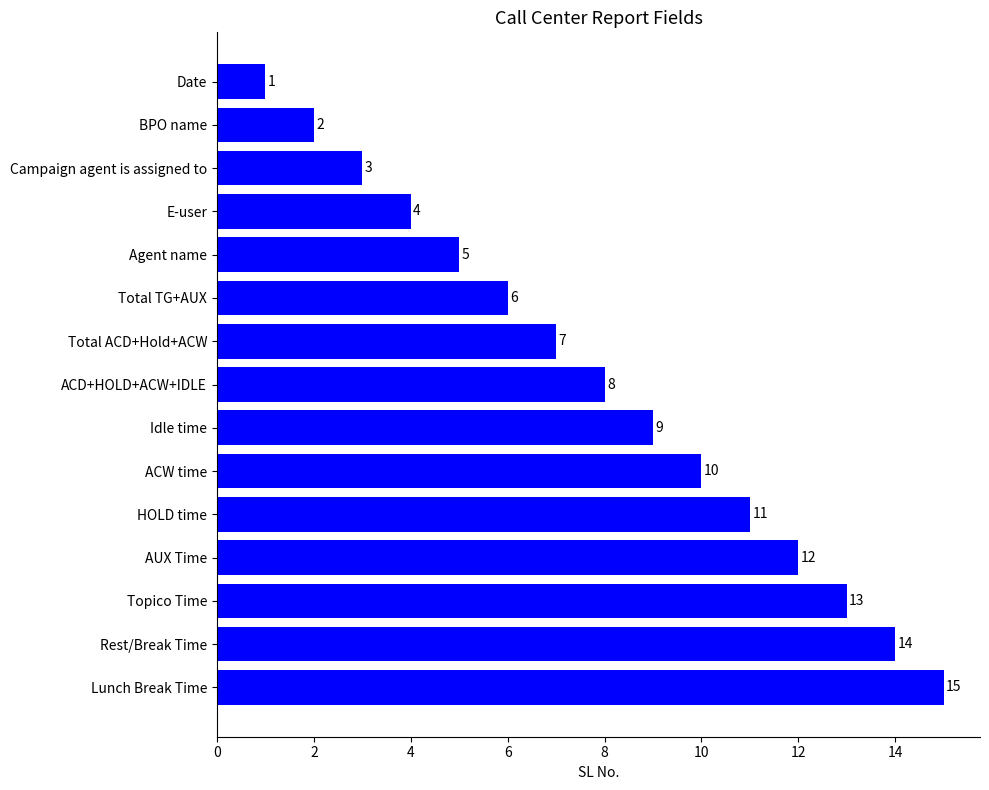

The chart shows a value of 9 at Idle time. True or false?

True